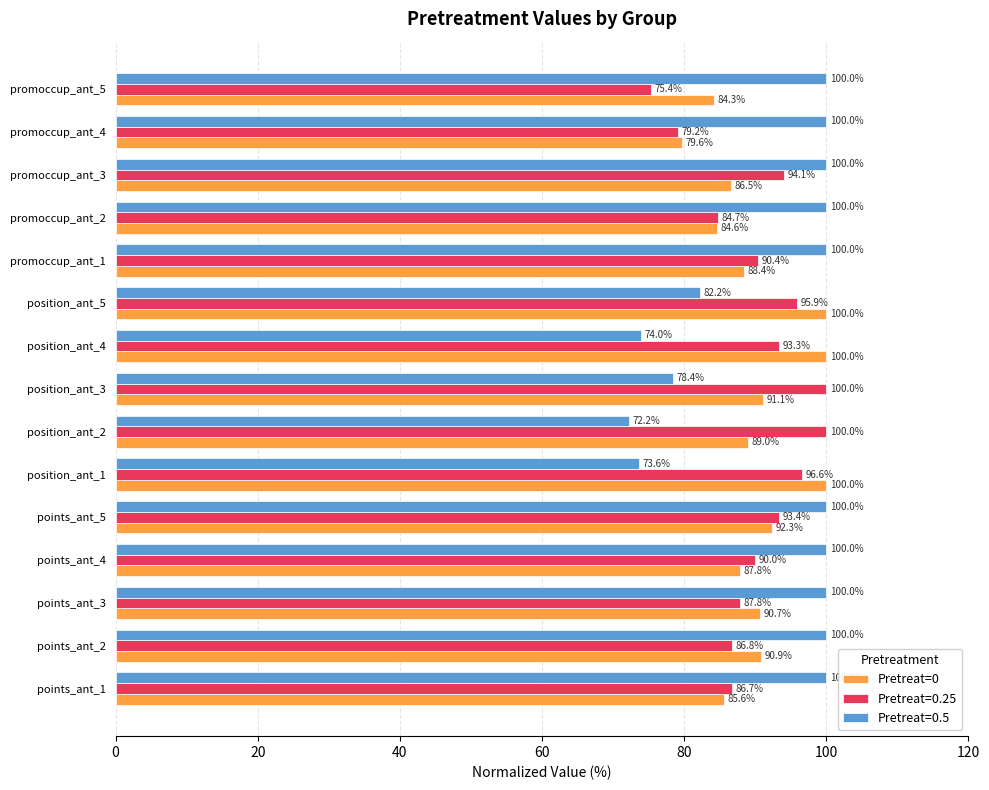

What value does the Pretreat=0.5 series have at position_ant_3?

78.4